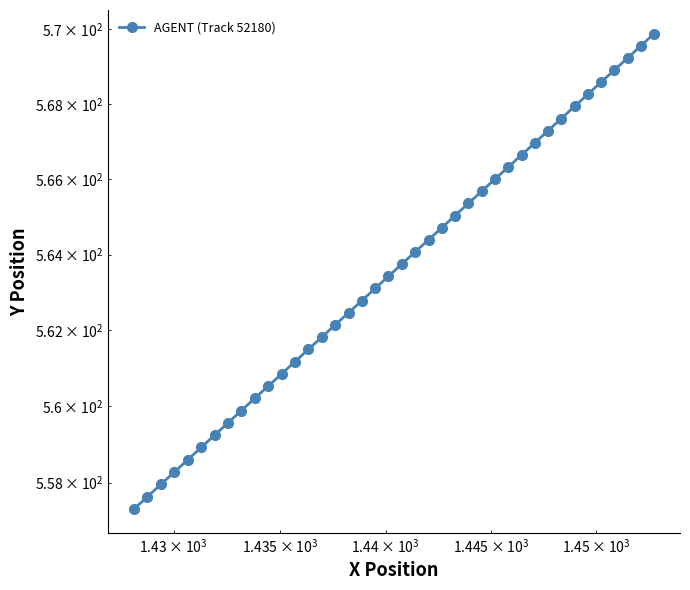

True or false: there are more than 2 points higher than both neighbors.

False